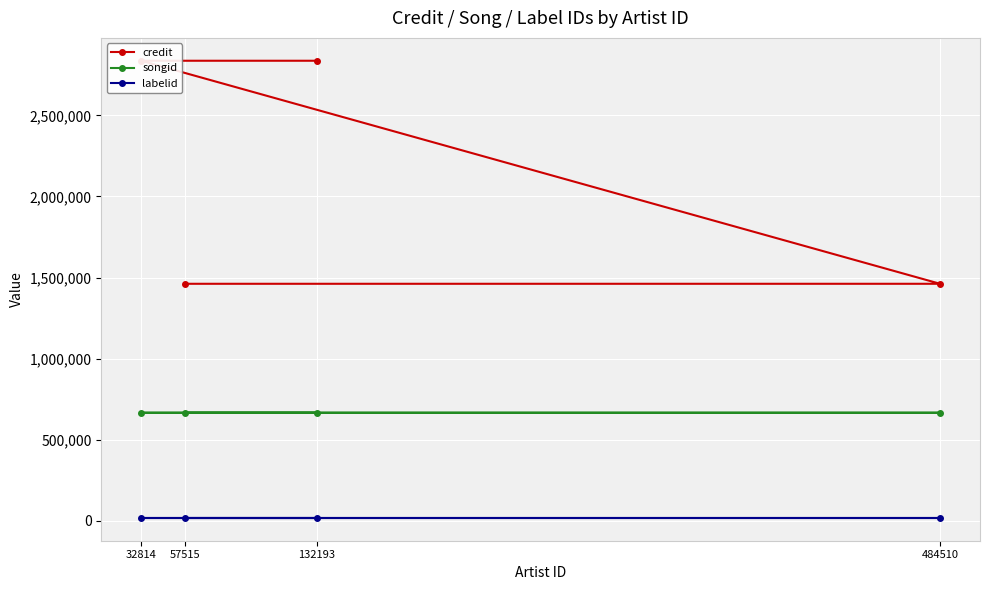

What is the difference between the maximum and minimum values in the credit series?

1375443